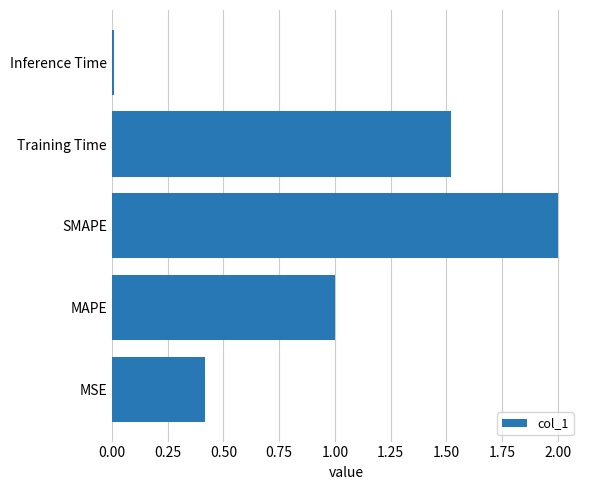

Where is the data nearest to the value 1?

MAPE